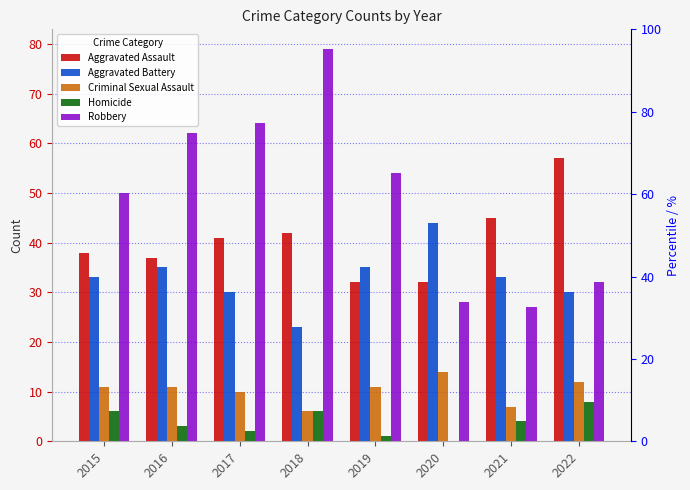

How many positive values does the Homicide series have?

7